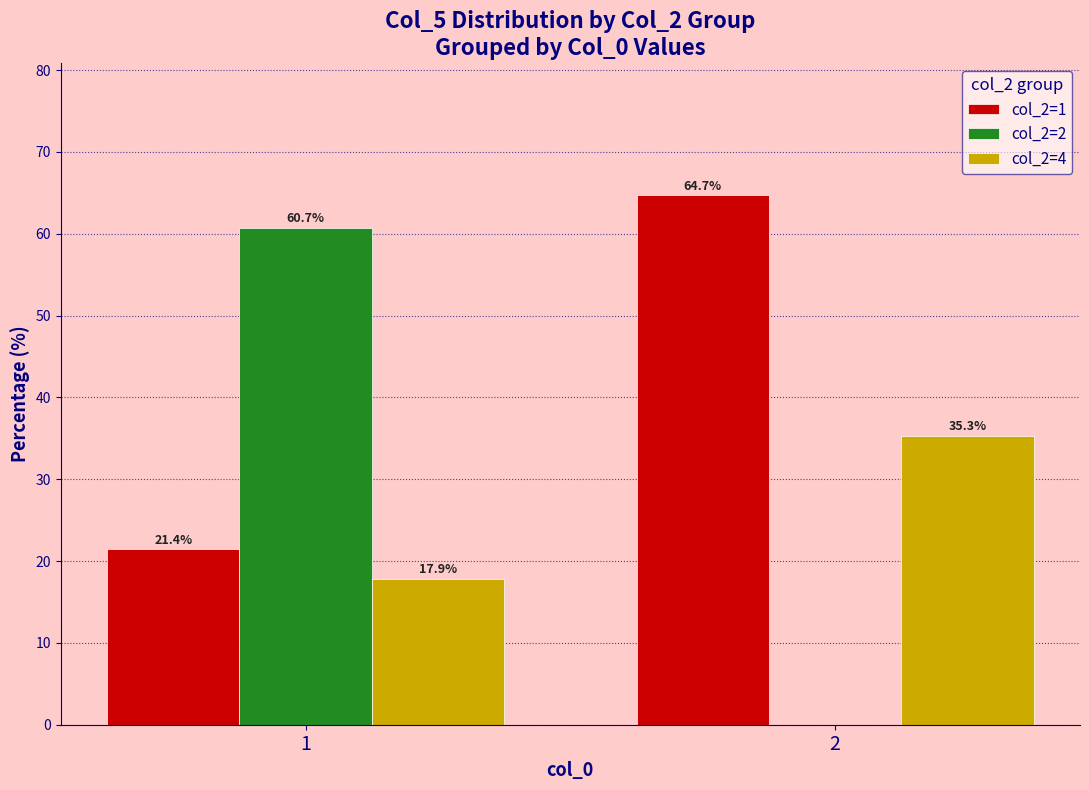

True or false: col_2=4 has a value of 35.3 at 2.

True